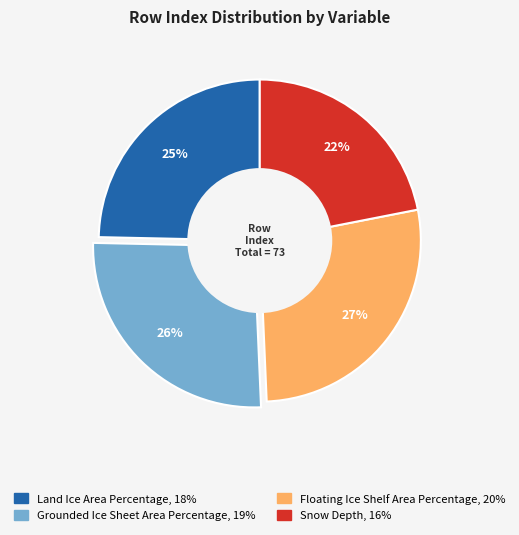

Which has a higher value, Floating Ice Shelf Area Percentage or Grounded Ice Sheet Area Percentage?

Floating Ice Shelf Area Percentage